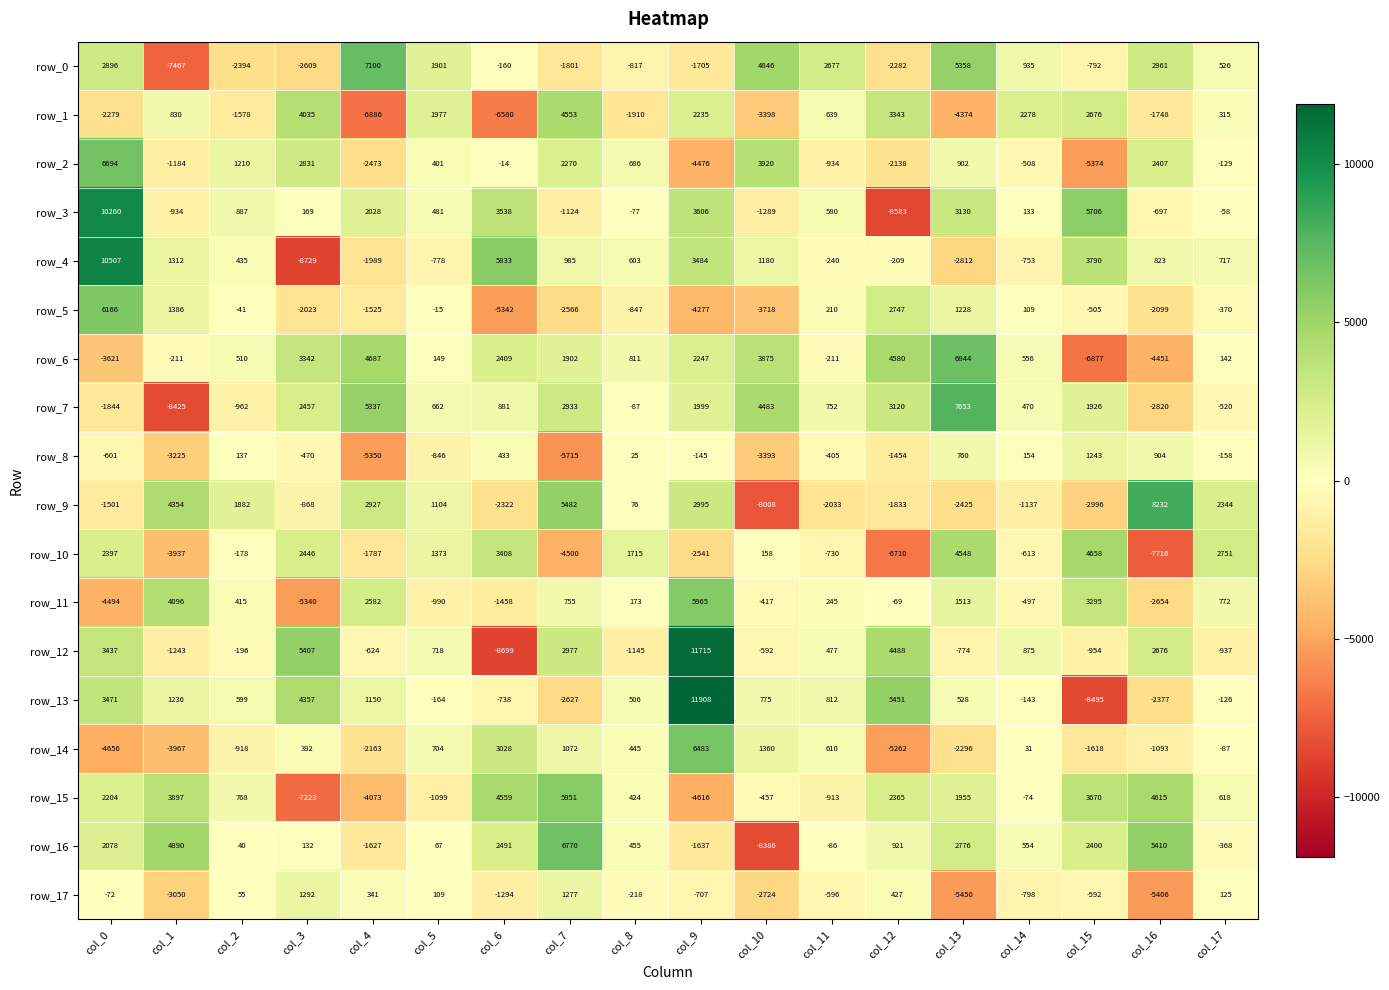

At which label is row_8 closest to -2236?

col_12